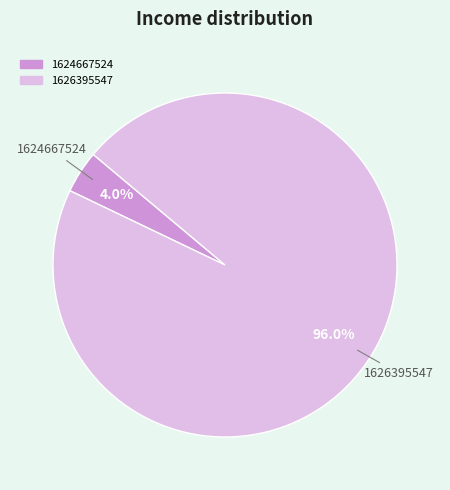

To the nearest percent, what percentage of the pie is 1626395547?

96%